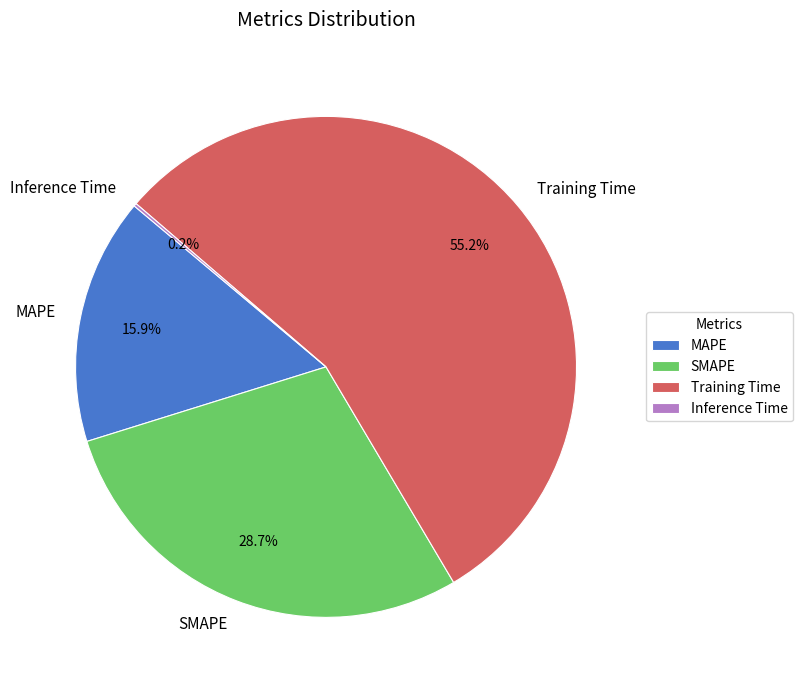

What is the largest slice in the pie chart?

Training Time